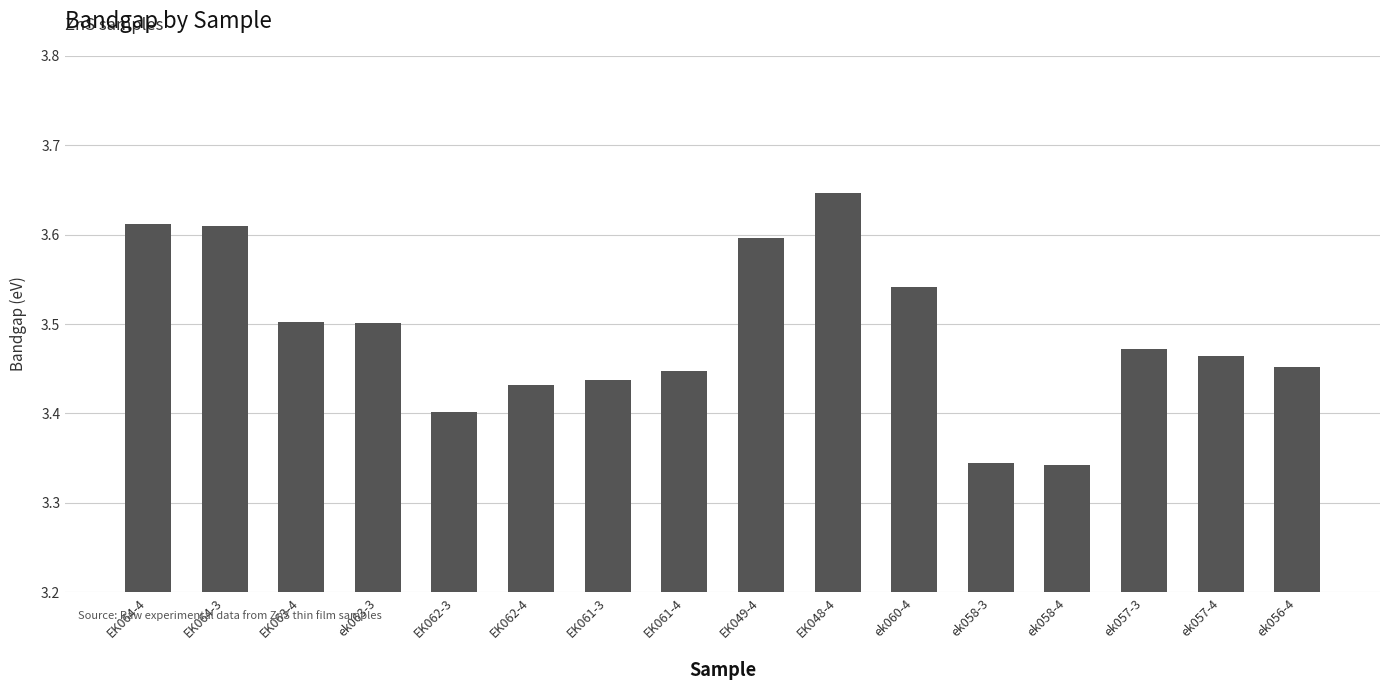

Does the chart contain stacked bars?

No